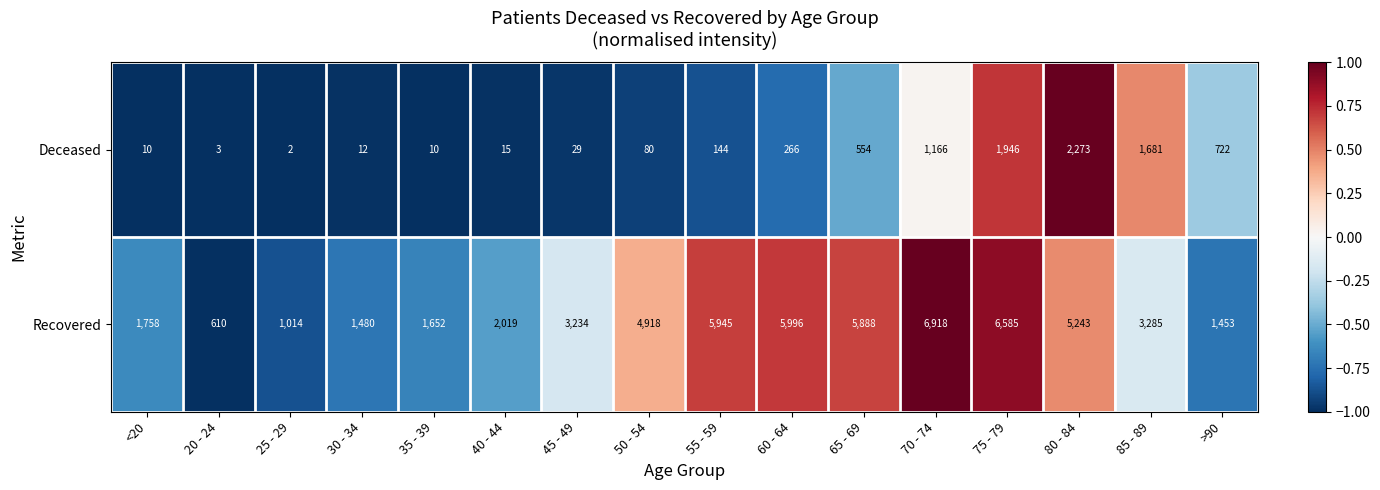

Rank the series by their average value, from highest to lowest.

Recovered, Deceased